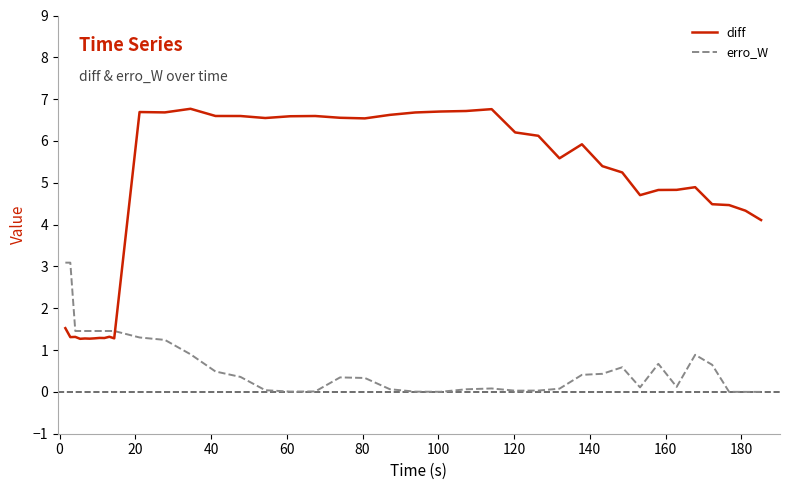

Which series has the widest spread of values?

diff